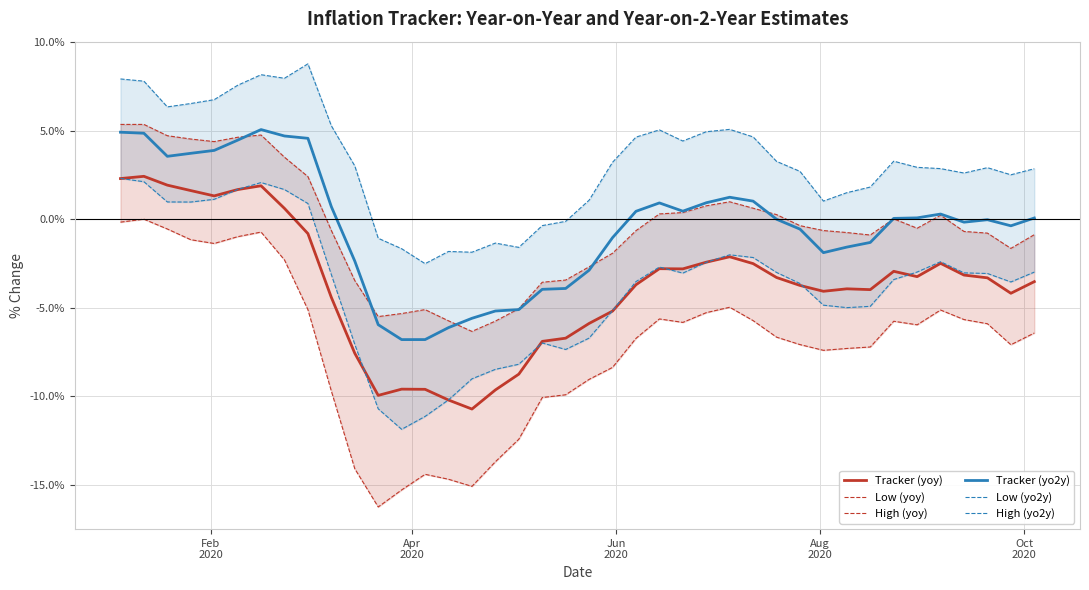

True or false: Tracker (yoy) and Tracker (yo2y) intersect in this chart.

False